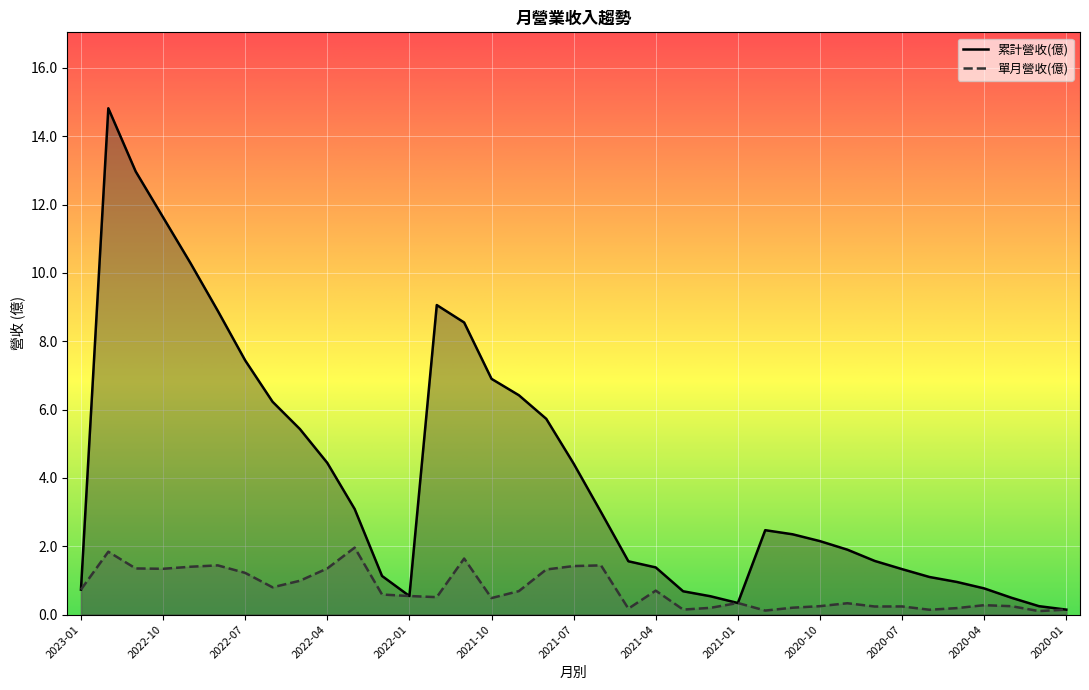

How many distinct data groups are displayed?

2